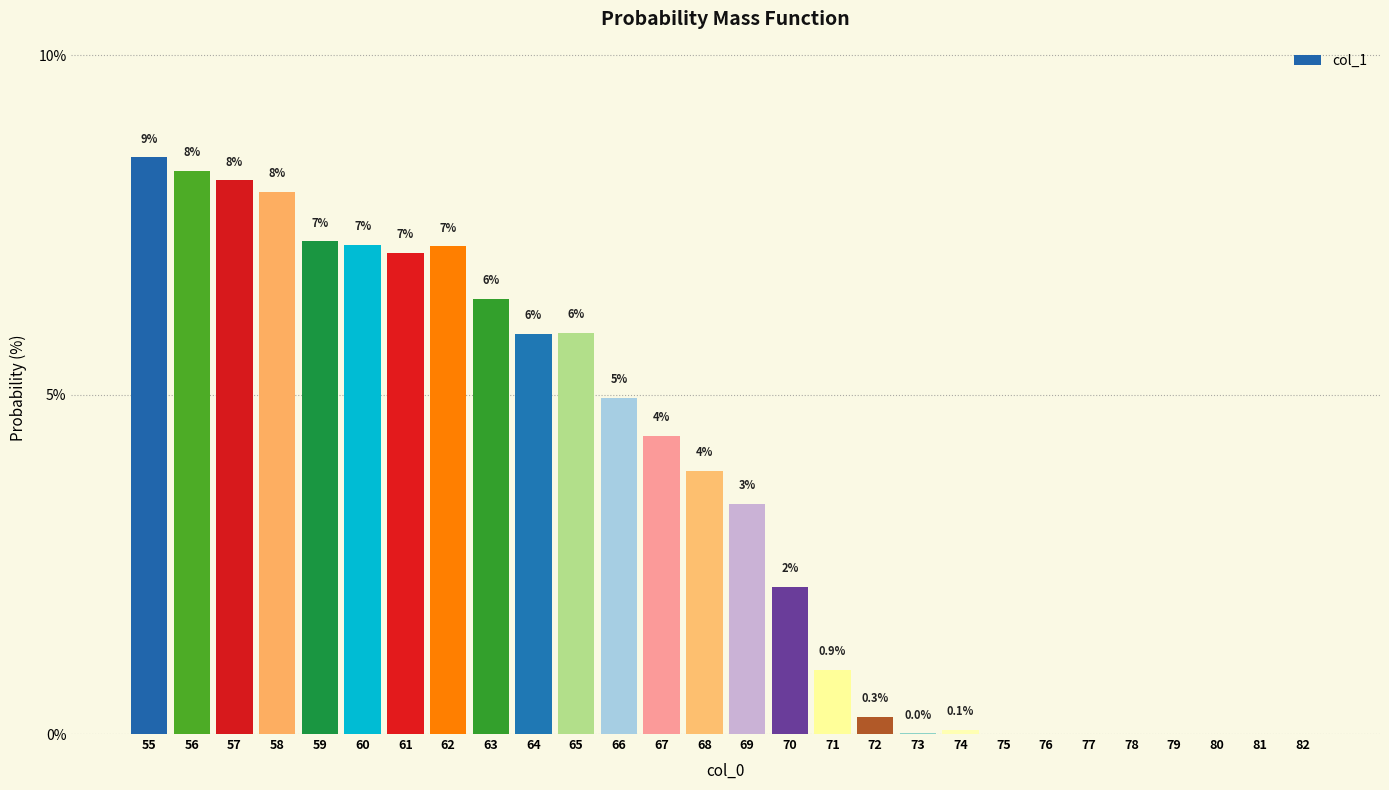

Are the bars horizontal?

No